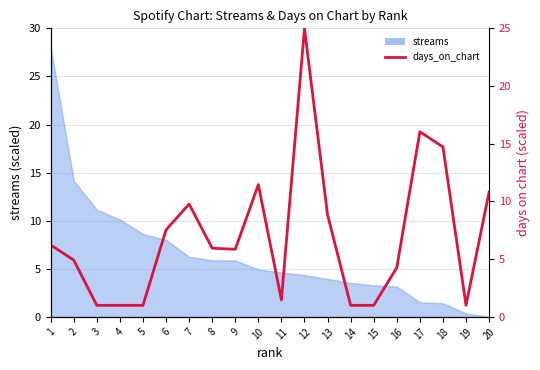

Reading right to left, list all the values displayed in this chart.

10.8	1.0	14.7	16.0	4.3	1.0	1.0	8.8	25.0	1.5	11.5	5.9	5.9	9.8	7.5	1.0	1.0	1.0	4.9	6.2